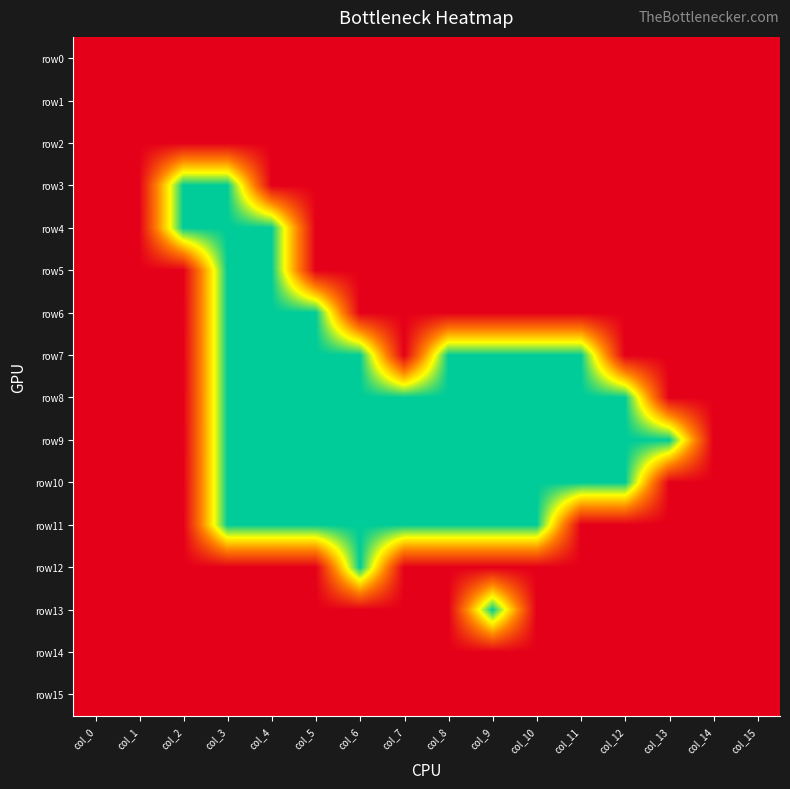

Which series has the largest total across all categories?

row0